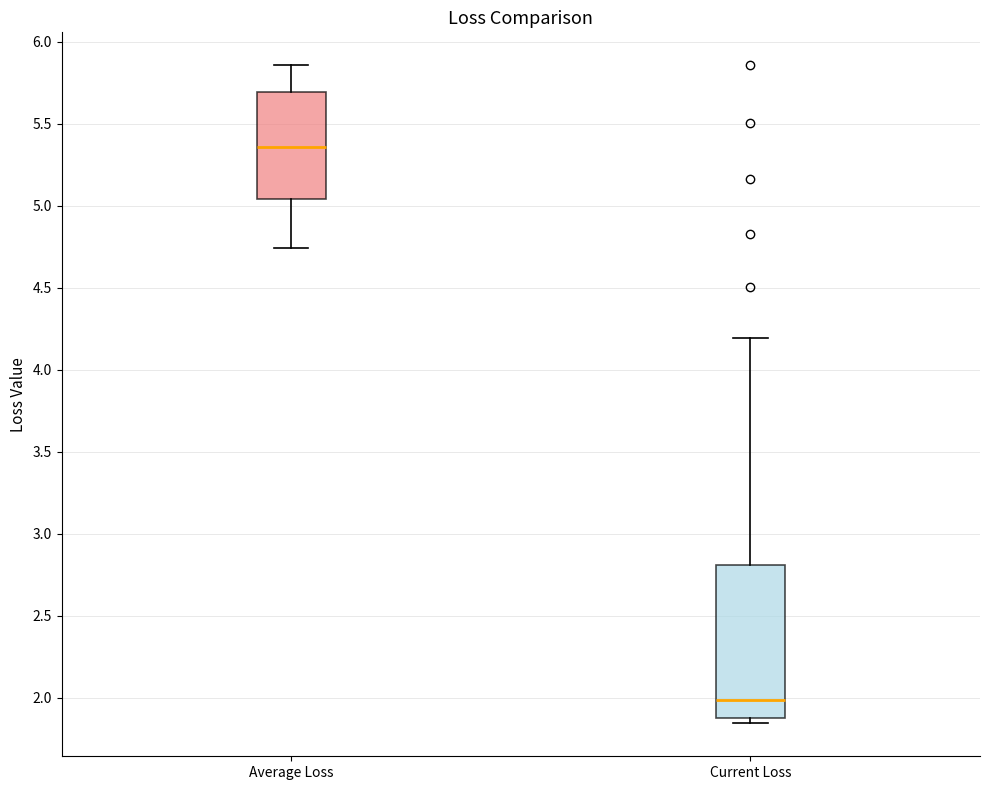

Reading left to right, transcribe this box plot: for each box, give where its median line is, the range the box spans, and where its two whiskers end, as read against the y-axis. The values are not printed on the chart, so give them approximately, as read against the axis.

Average Loss: median 5.35, box 5.05 to 5.70, whiskers 4.75 to 5.85
Current Loss: median 2.00, box 1.90 to 2.80, whiskers 1.85 to 4.20